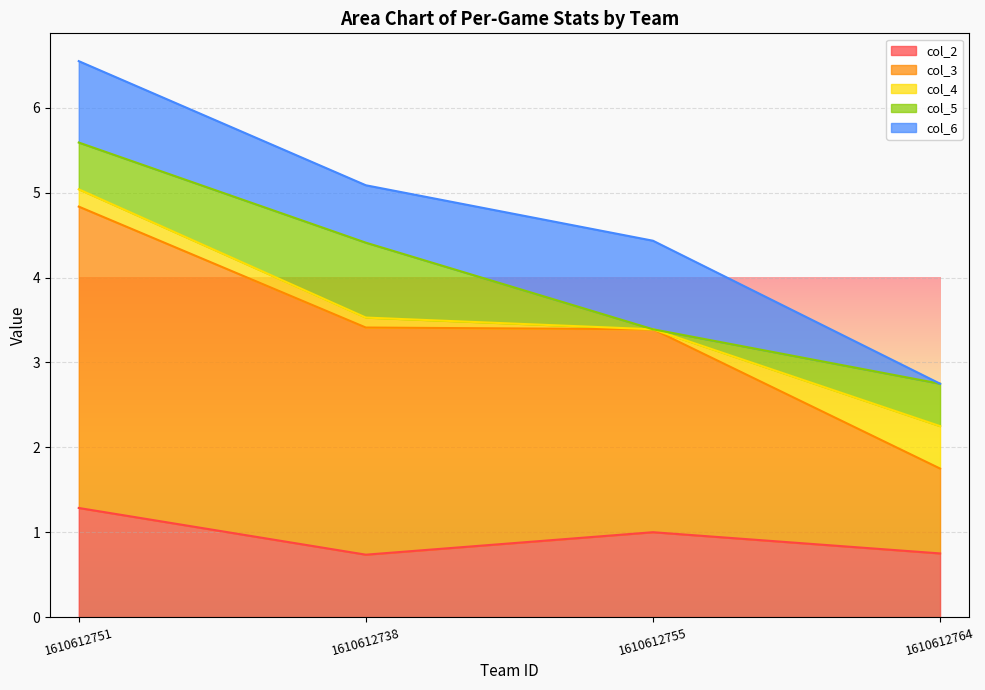

What are all the series names shown in the legend?

col_2, col_3, col_4, col_5, col_6